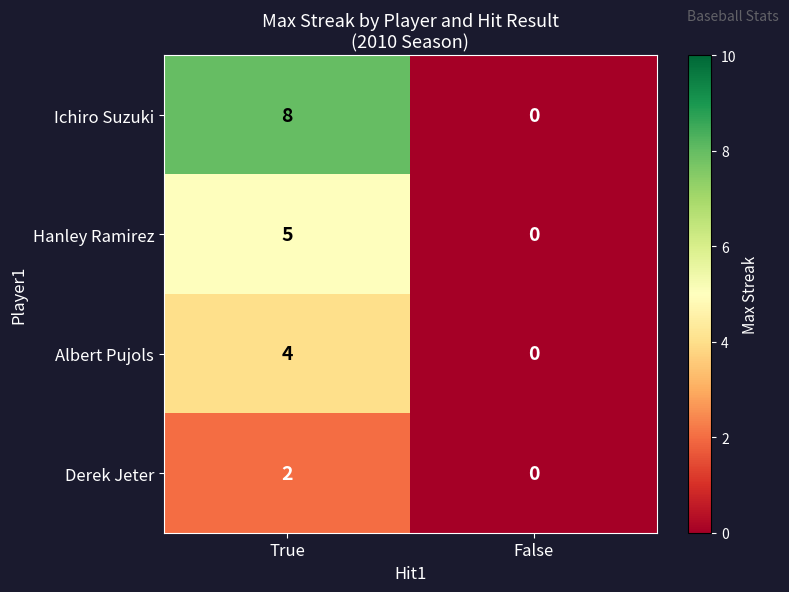

True or false: Ichiro Suzuki has a value of 0 at False.

True